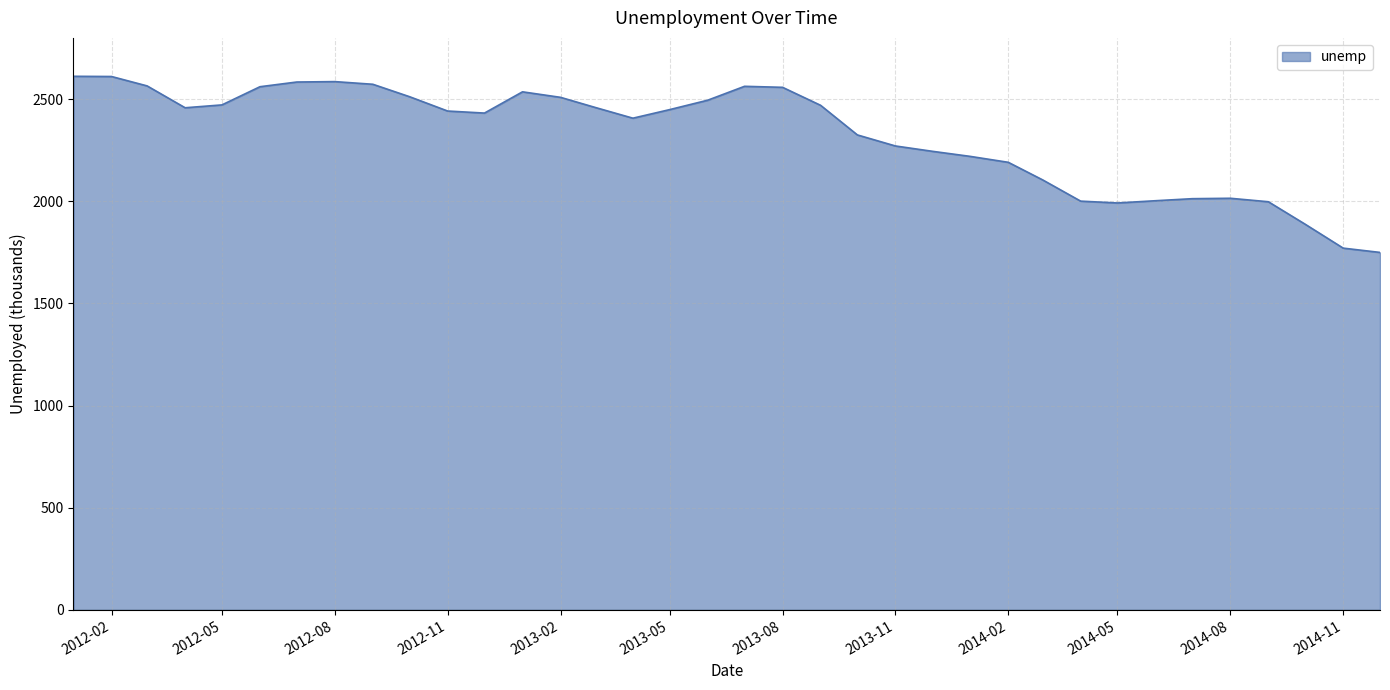

What is the average value?

2323